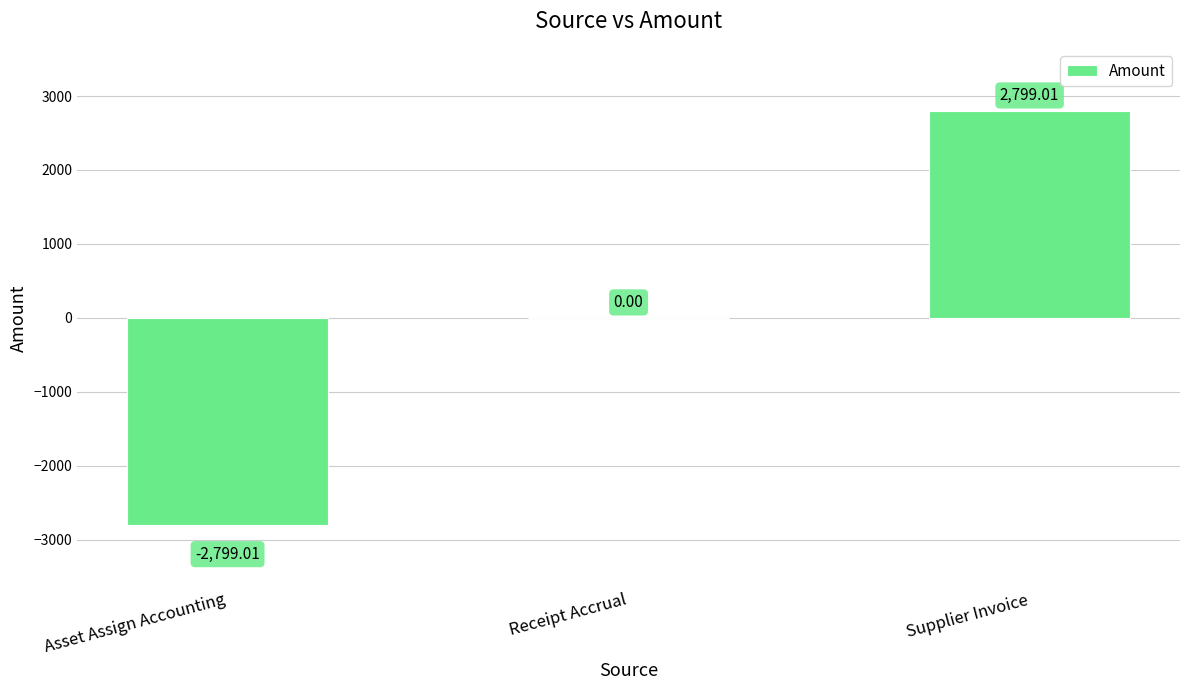

What is the change in value from Receipt Accrual to Supplier Invoice?

+2799.0